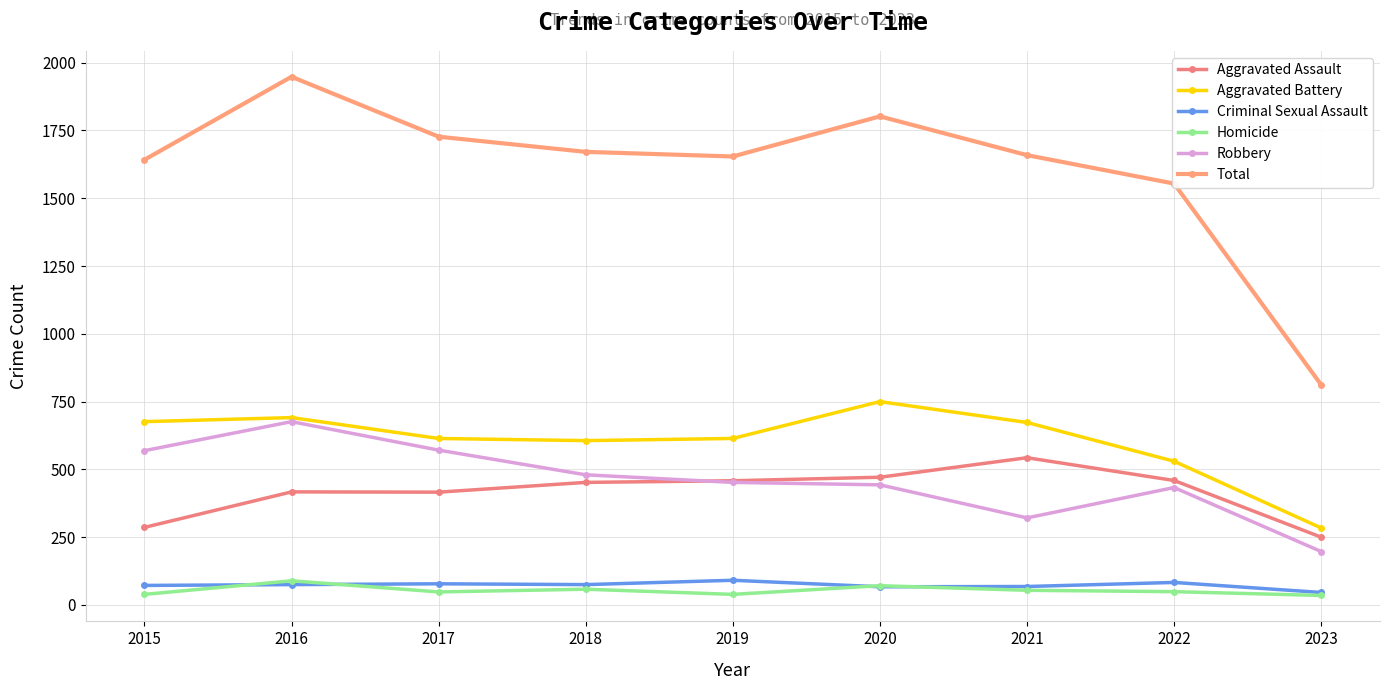

Reading left to right, list all the values displayed in this chart.

Aggravated Assault: 2015=286	2016=417	2017=416	2018=452	2019=458	2020=471	2021=543	2022=459	2023=250
Aggravated Battery: 2015=676	2016=691	2017=614	2018=606	2019=614	2020=750	2021=673	2022=530	2023=284
Criminal Sexual Assault: 2015=72	2016=75	2017=78	2018=75	2019=91	2020=67	2021=68	2022=83	2023=46
Homicide: 2015=39	2016=89	2017=48	2018=58	2019=39	2020=71	2021=54	2022=49	2023=35
Robbery: 2015=569	2016=676	2017=571	2018=480	2019=452	2020=443	2021=321	2022=433	2023=197
Total: 2015=1642	2016=1948	2017=1727	2018=1671	2019=1654	2020=1802	2021=1659	2022=1554	2023=812